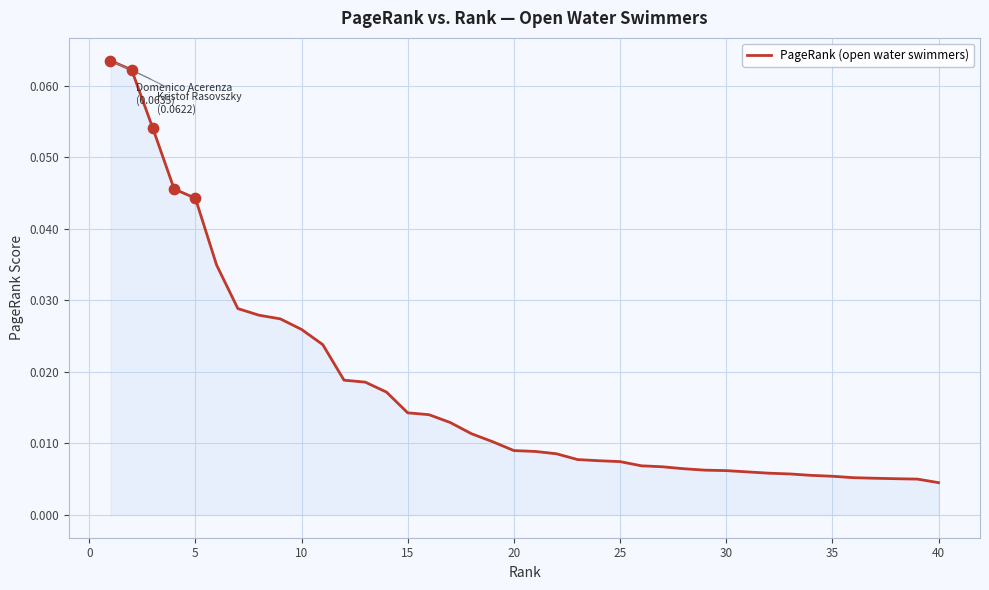

How many lines are shown in the chart?

1